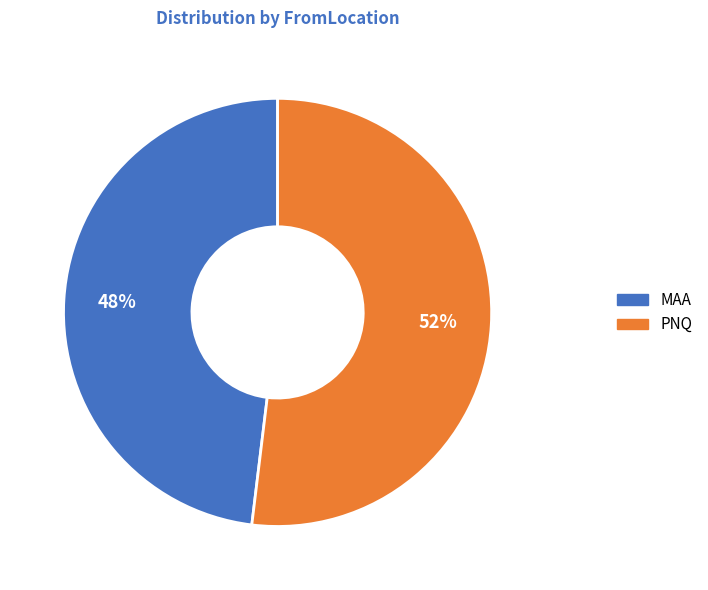

To the nearest percent, what is the average slice percentage?

50%